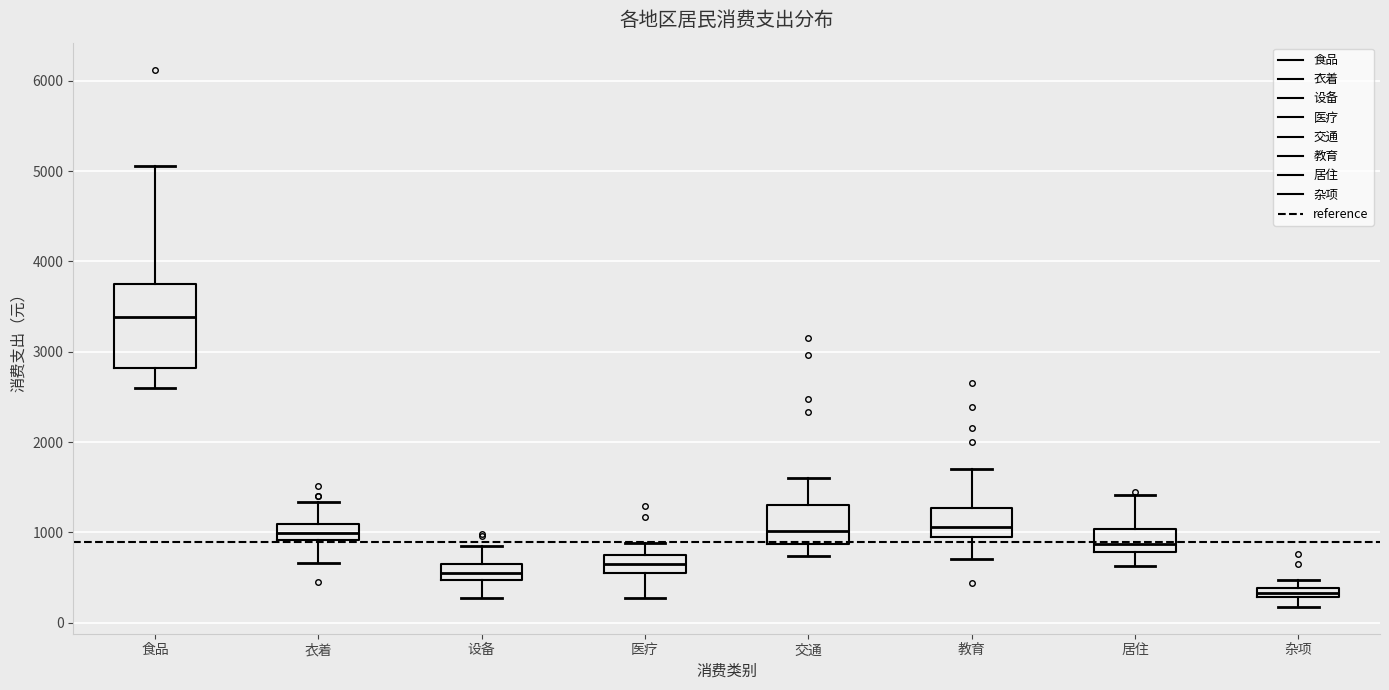

Which box's median line is the highest?

食品